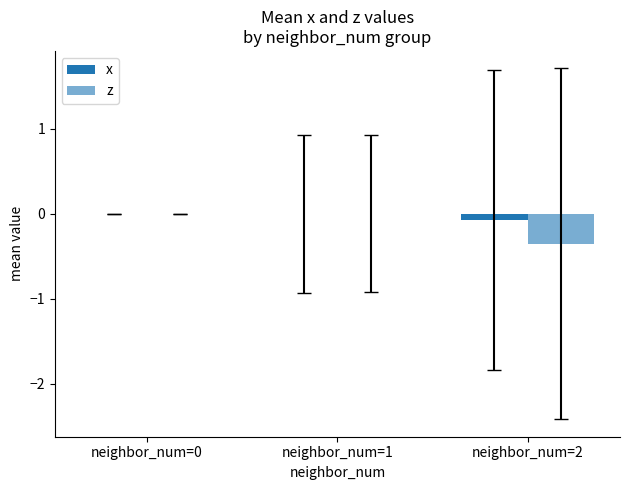

Between neighbor_num=0 and neighbor_num=2, which series saw the biggest shift?

z